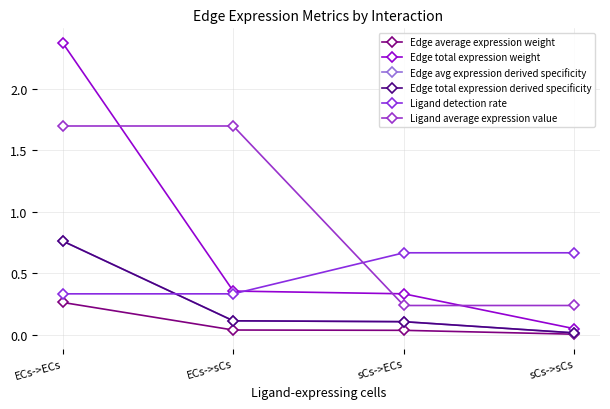

Which series has the widest spread of values?

Edge total expression weight